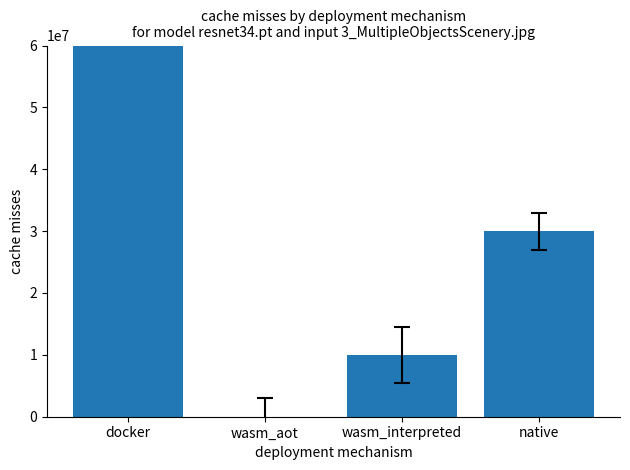

How many values are between 10000000 and 80000000?

3